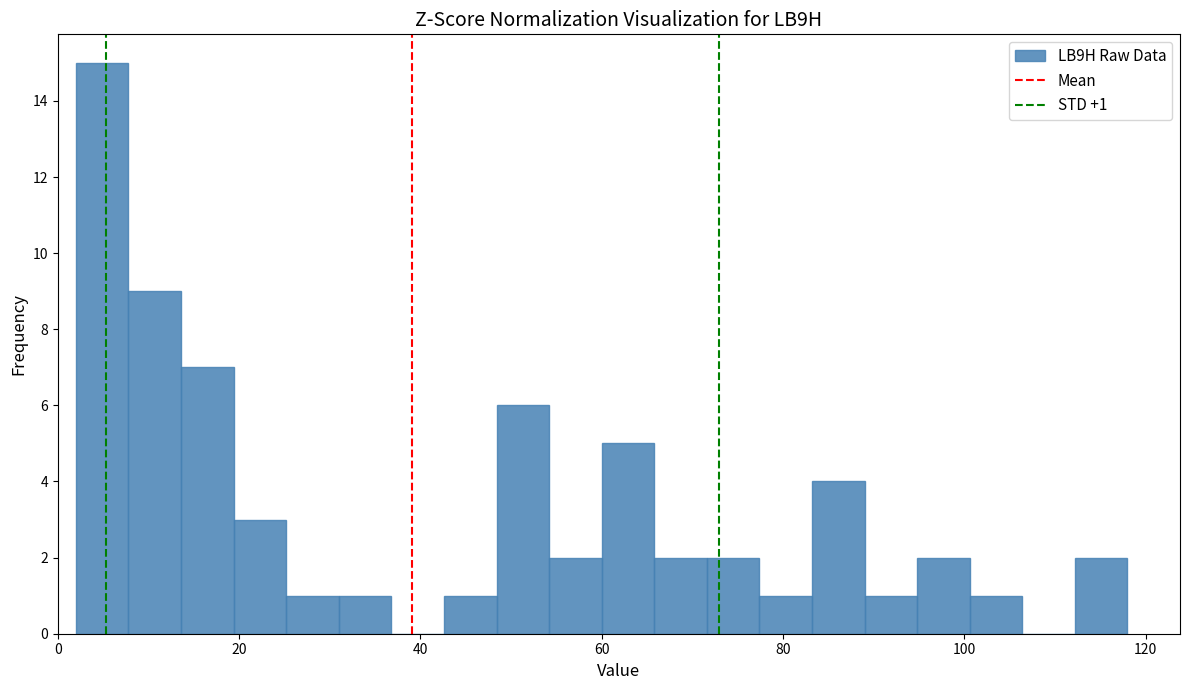

Around what value on the x-axis is the tallest bar? Give the approximate position of its centre, as read against the axis.

4